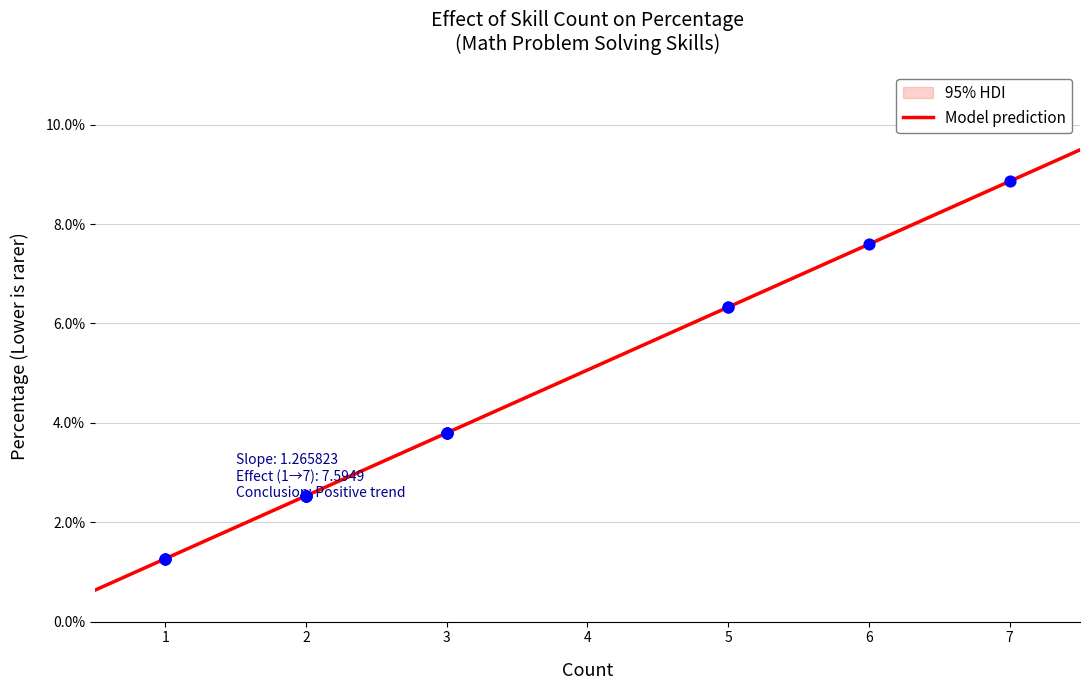

What is the minimum value for Model prediction?

0.6